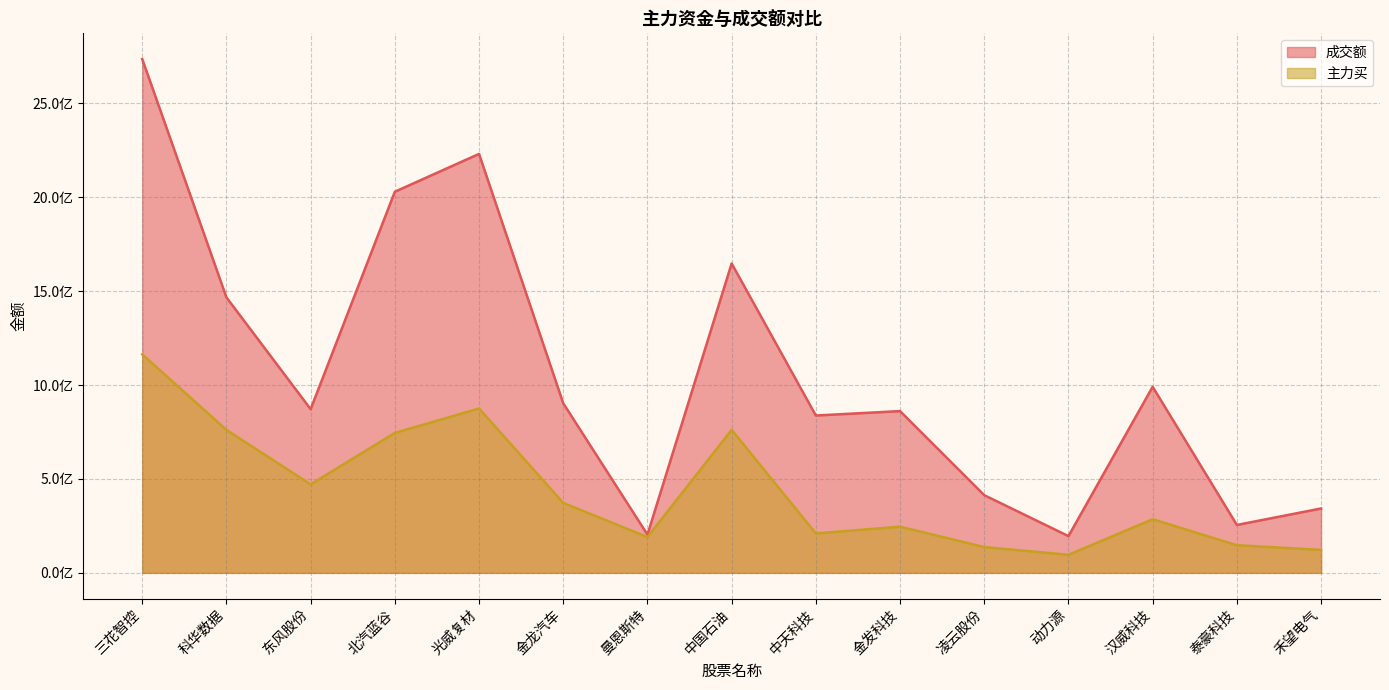

Which series has the largest total across all categories?

成交额